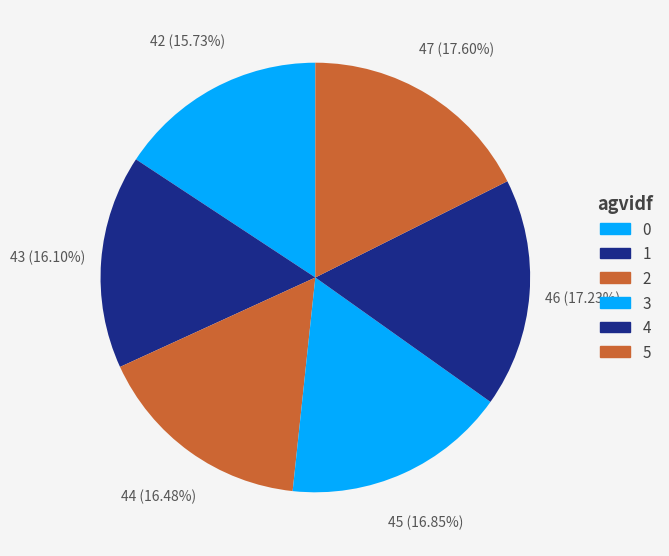

Rank the categories by value from lowest to highest.

0, 1, 2, 3, 4, 5